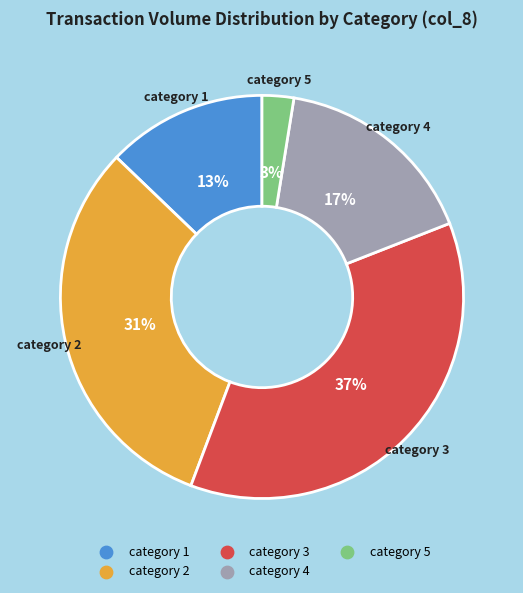

To the nearest percent, what is the difference between the largest and smallest slice percentages?

34%